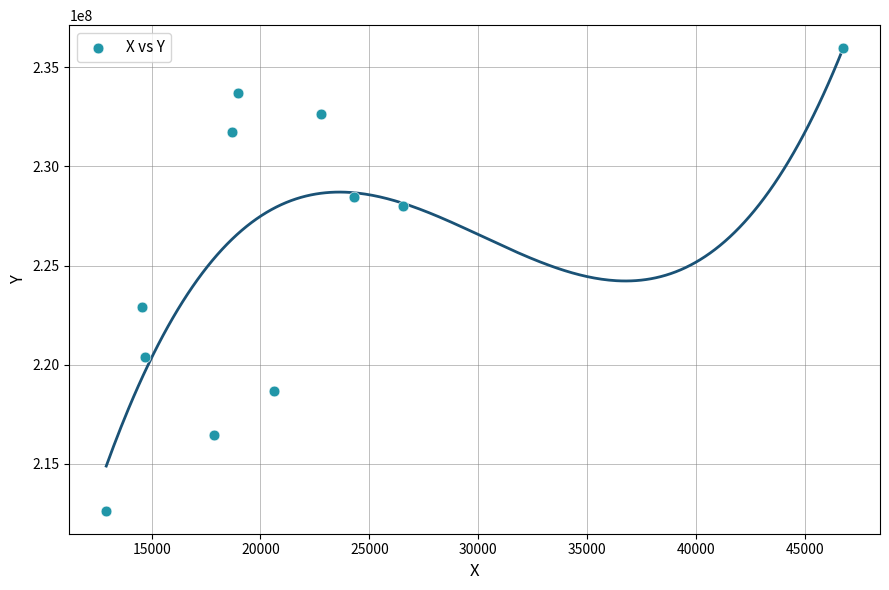

What Y value in the scatter plot is closest to 224299336?

222909197.5